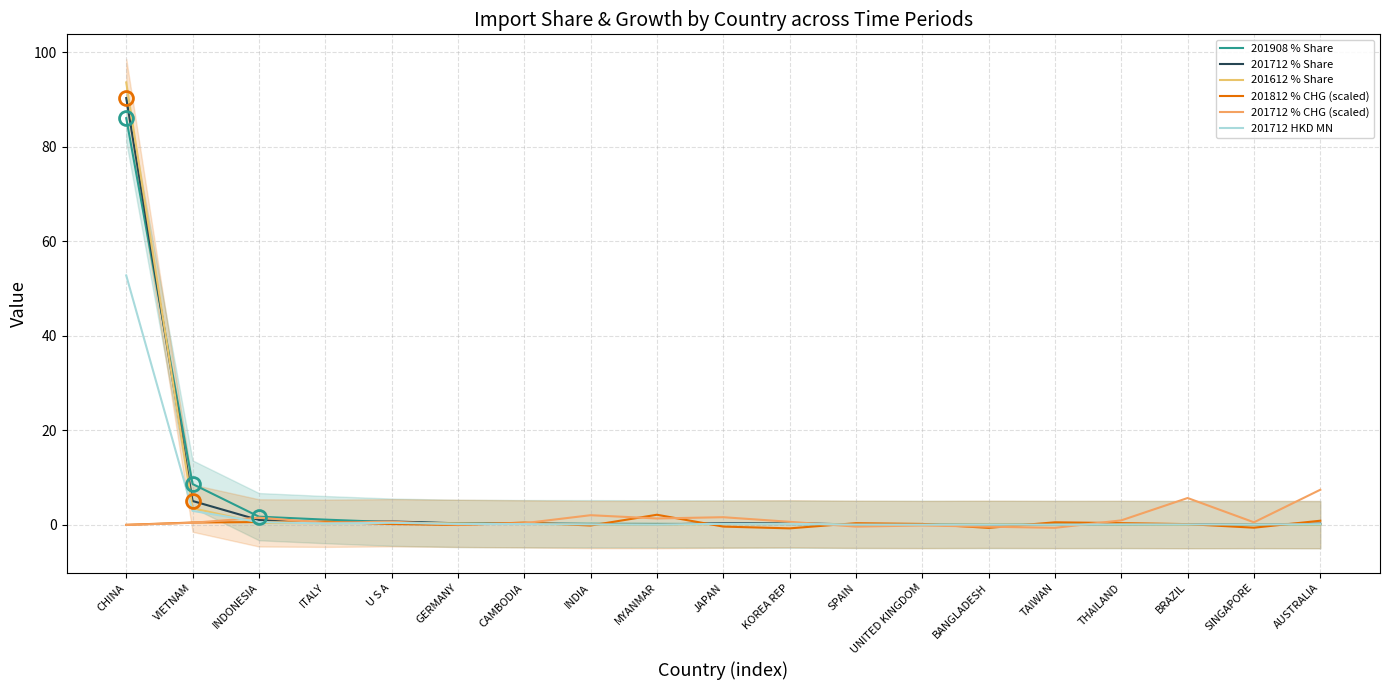

Rank the categories by 201908 % Share value from lowest to highest.

AUSTRALIA, SINGAPORE, BRAZIL, THAILAND, TAIWAN, BANGLADESH, UNITED KINGDOM, SPAIN, KOREA REP, JAPAN, MYANMAR, INDIA, CAMBODIA, GERMANY, U S A, ITALY, INDONESIA, VIETNAM, CHINA